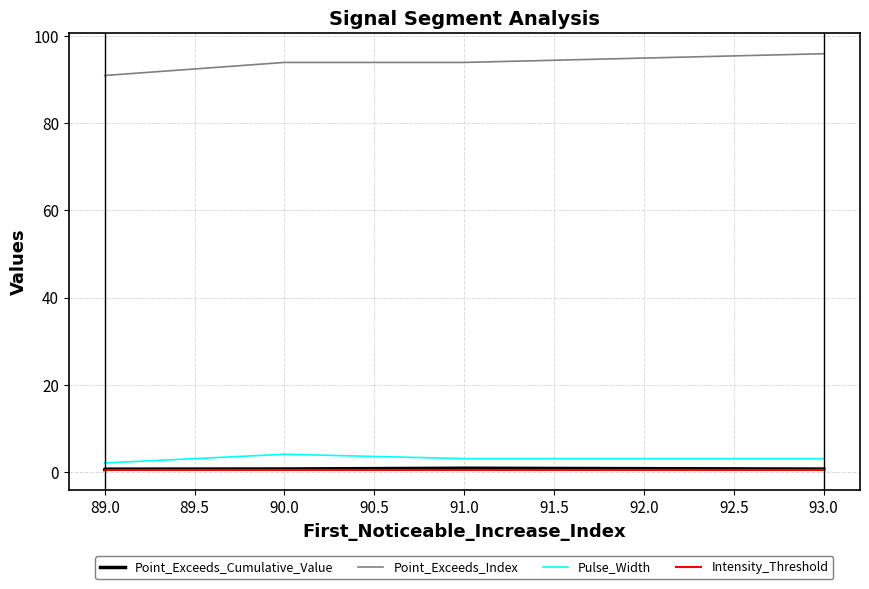

Does the chart have visible grid lines?

Yes